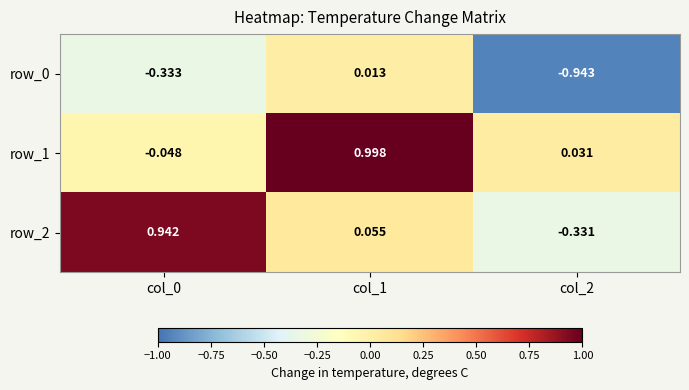

What is the difference between the maximum and second lowest values in the row_0 series?

0.3